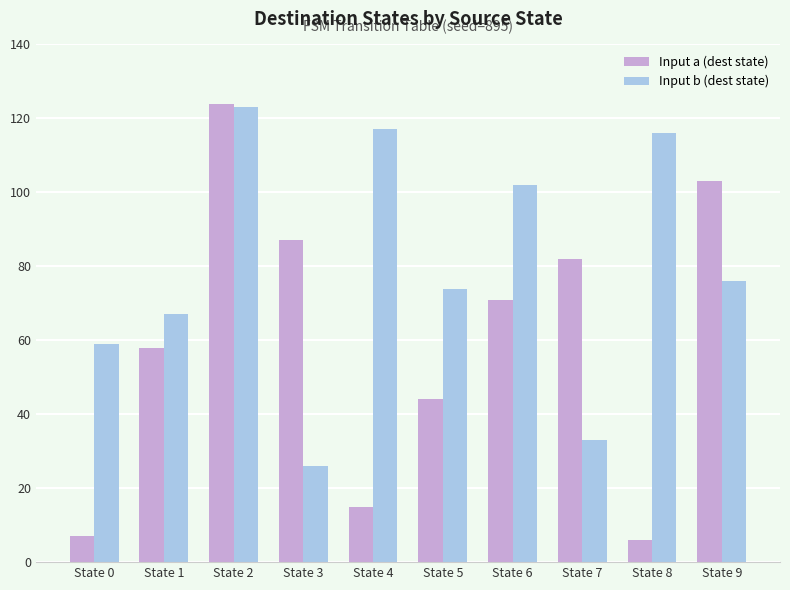

What is the total value across all series at State 2?

247